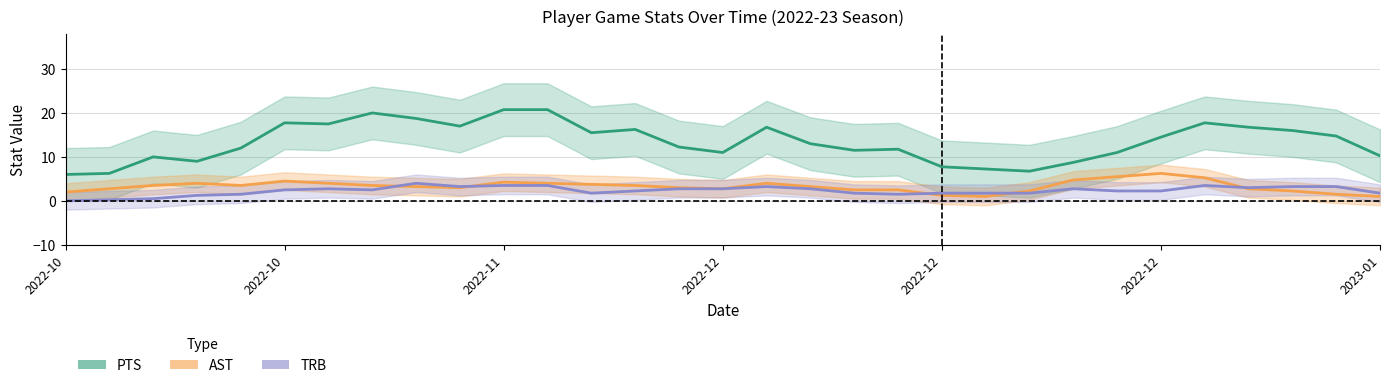

At which category does TRB (smoothed) reach its first local valley?

7